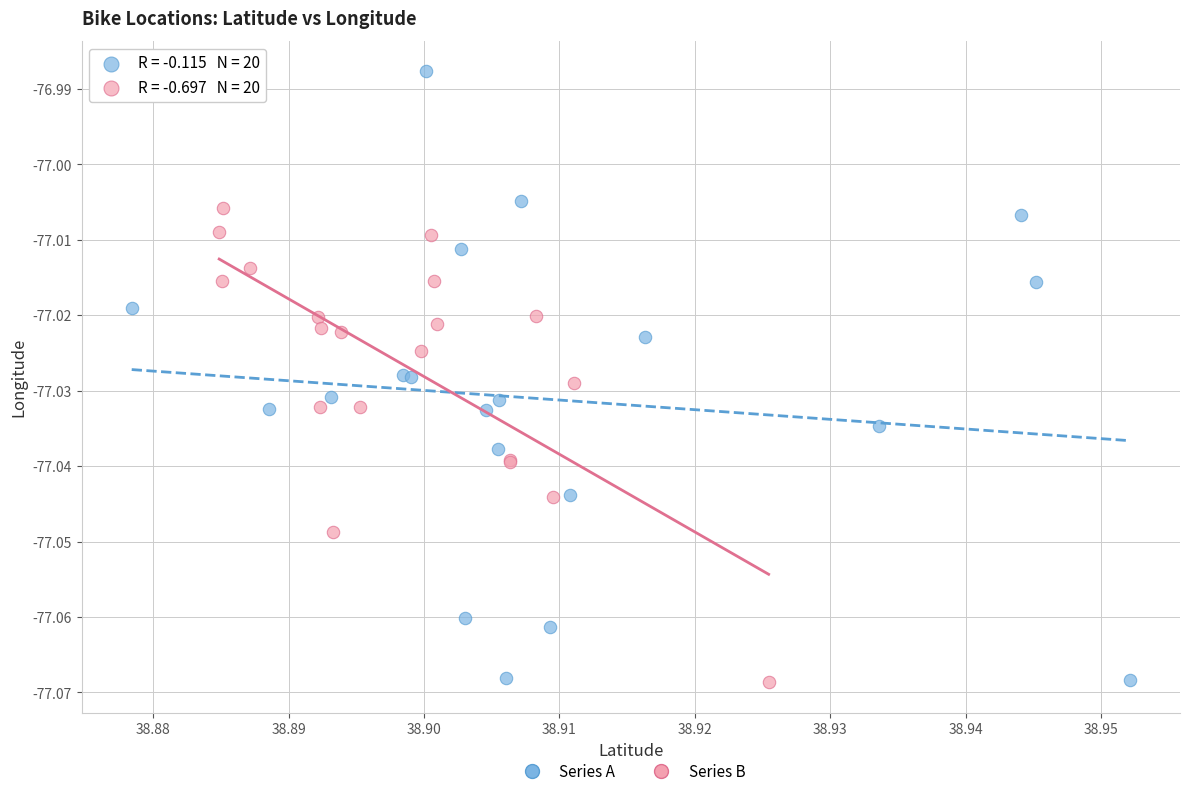

Which series has the widest spread of Y values?

Series A